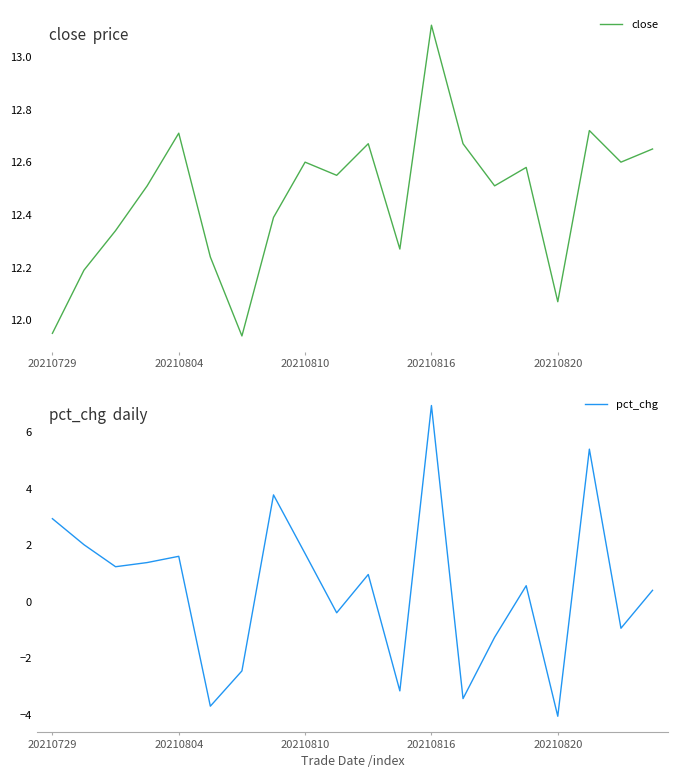

How many values in the pct_chg series are below 0?

8